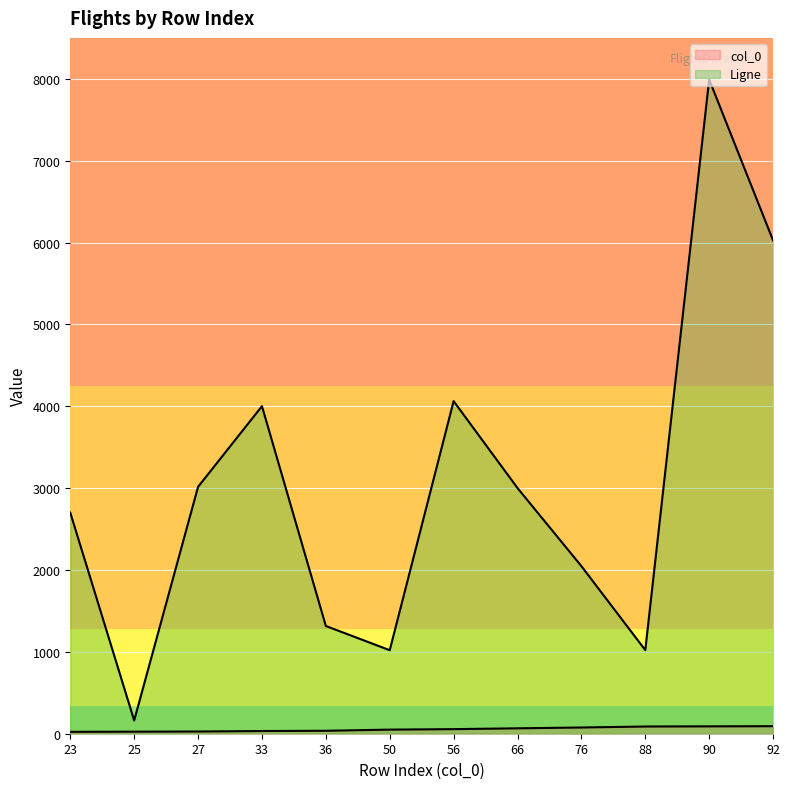

The value of col_0 at 76 is 124. True or false?

False